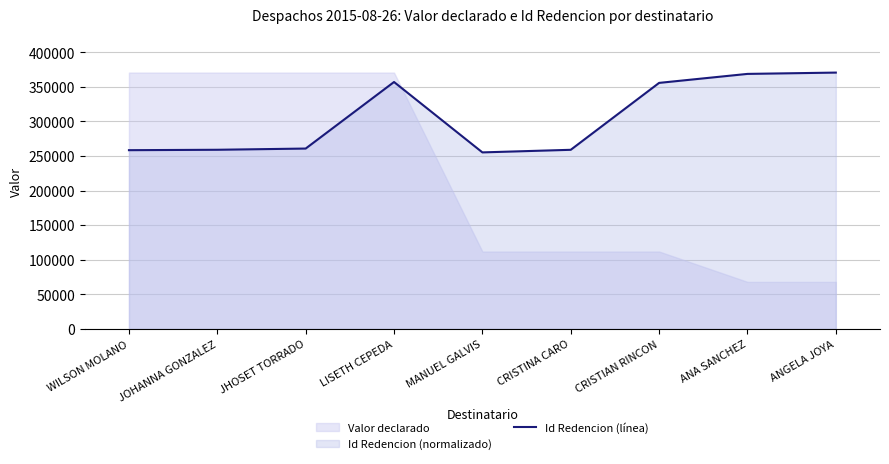

What is the difference between the values at CRISTINA CARO and ANA SANCHEZ?

109732.2